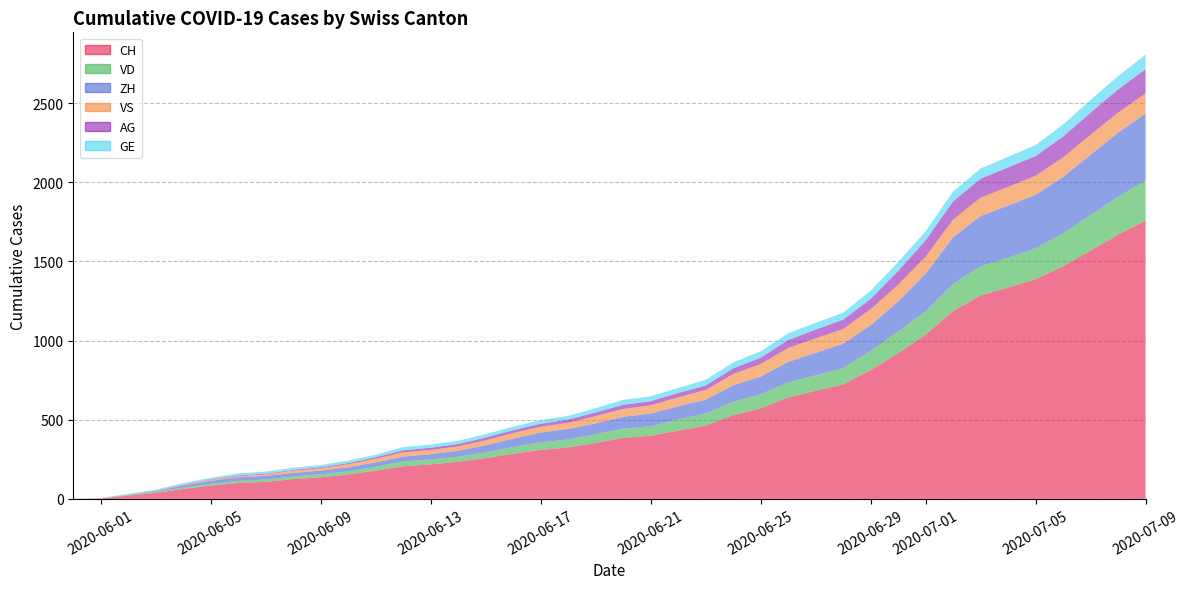

Reading left to right, extract all data points from this chart.

CH: 2020-05-31=0	2020-06-01=3	2020-06-02=20	2020-06-03=38	2020-06-04=62	2020-06-05=84	2020-06-06=100	2020-06-07=107	2020-06-08=125	2020-06-09=136	2020-06-10=154	2020-06-11=178	2020-06-12=206	2020-06-13=218	2020-06-14=234	2020-06-15=258	2020-06-16=285	2020-06-17=309	2020-06-18=325	2020-06-19=353	2020-06-20=385	2020-06-21=399	2020-06-22=431	2020-06-23=462	2020-06-24=528	2020-06-25=572	2020-06-26=640	2020-06-27=683	2020-06-28=722	2020-06-29=814	2020-06-30=919	2020-07-01=1037	2020-07-02=1186	2020-07-03=1285	2020-07-04=1335	2020-07-05=1388	2020-07-06=1469	2020-07-07=1568	2020-07-08=1669	2020-07-09=1758
VD: 2020-05-31=0	2020-06-01=0	2020-06-02=4	2020-06-03=6	2020-06-04=9	2020-06-05=11	2020-06-06=13	2020-06-07=15	2020-06-08=16	2020-06-09=19	2020-06-10=20	2020-06-11=24	2020-06-12=31	2020-06-13=31	2020-06-14=32	2020-06-15=35	2020-06-16=43	2020-06-17=48	2020-06-18=50	2020-06-19=56	2020-06-20=58	2020-06-21=60	2020-06-22=71	2020-06-23=77	2020-06-24=86	2020-06-25=89	2020-06-26=95	2020-06-27=97	2020-06-28=105	2020-06-29=121	2020-06-30=138	2020-07-01=147	2020-07-02=172	2020-07-03=185	2020-07-04=188	2020-07-05=195	2020-07-06=208	2020-07-07=224	2020-07-08=240	2020-07-09=252
ZH: 2020-05-31=0	2020-06-01=0	2020-06-02=2	2020-06-03=5	2020-06-04=13	2020-06-05=19	2020-06-06=23	2020-06-07=23	2020-06-08=23	2020-06-09=23	2020-06-10=26	2020-06-11=28	2020-06-12=30	2020-06-13=33	2020-06-14=38	2020-06-15=45	2020-06-16=52	2020-06-17=62	2020-06-18=67	2020-06-19=68	2020-06-20=75	2020-06-21=80	2020-06-22=83	2020-06-23=87	2020-06-24=103	2020-06-25=111	2020-06-26=130	2020-06-27=142	2020-06-28=153	2020-06-29=162	2020-06-30=190	2020-07-01=238	2020-07-02=294	2020-07-03=317	2020-07-04=330	2020-07-05=338	2020-07-06=357	2020-07-07=382	2020-07-08=405	2020-07-09=424
VS: 2020-05-31=0	2020-06-01=1	2020-06-02=2	2020-06-03=2	2020-06-04=4	2020-06-05=6	2020-06-06=7	2020-06-07=9	2020-06-08=14	2020-06-09=15	2020-06-10=19	2020-06-11=23	2020-06-12=27	2020-06-13=27	2020-06-14=27	2020-06-15=32	2020-06-16=36	2020-06-17=37	2020-06-18=38	2020-06-19=46	2020-06-20=50	2020-06-21=52	2020-06-22=56	2020-06-23=62	2020-06-24=72	2020-06-25=80	2020-06-26=88	2020-06-27=92	2020-06-28=93	2020-06-29=101	2020-06-30=105	2020-07-01=108	2020-07-02=112	2020-07-03=116	2020-07-04=118	2020-07-05=120	2020-07-06=123	2020-07-07=126	2020-07-08=126	2020-07-09=128
AG: 2020-05-31=0	2020-06-01=0	2020-06-02=0	2020-06-03=1	2020-06-04=3	2020-06-05=3	2020-06-06=5	2020-06-07=5	2020-06-08=5	2020-06-09=7	2020-06-10=7	2020-06-11=10	2020-06-12=13	2020-06-13=14	2020-06-14=16	2020-06-15=17	2020-06-16=18	2020-06-17=18	2020-06-18=21	2020-06-19=23	2020-06-20=26	2020-06-21=26	2020-06-22=28	2020-06-23=28	2020-06-24=35	2020-06-25=40	2020-06-26=50	2020-06-27=55	2020-06-28=59	2020-06-29=65	2020-06-30=88	2020-07-01=103	2020-07-02=116	2020-07-03=120	2020-07-04=123	2020-07-05=125	2020-07-06=132	2020-07-07=140	2020-07-08=147	2020-07-09=153
GE: 2020-05-31=0	2020-06-01=1	2020-06-02=4	2020-06-03=6	2020-06-04=8	2020-06-05=10	2020-06-06=13	2020-06-07=13	2020-06-08=14	2020-06-09=14	2020-06-10=16	2020-06-11=16	2020-06-12=20	2020-06-13=20	2020-06-14=20	2020-06-15=22	2020-06-16=22	2020-06-17=23	2020-06-18=23	2020-06-19=27	2020-06-20=31	2020-06-21=31	2020-06-22=32	2020-06-23=36	2020-06-24=38	2020-06-25=40	2020-06-26=43	2020-06-27=43	2020-06-28=44	2020-06-29=52	2020-06-30=56	2020-07-01=57	2020-07-02=62	2020-07-03=64	2020-07-04=67	2020-07-05=69	2020-07-06=76	2020-07-07=80	2020-07-08=84	2020-07-09=92